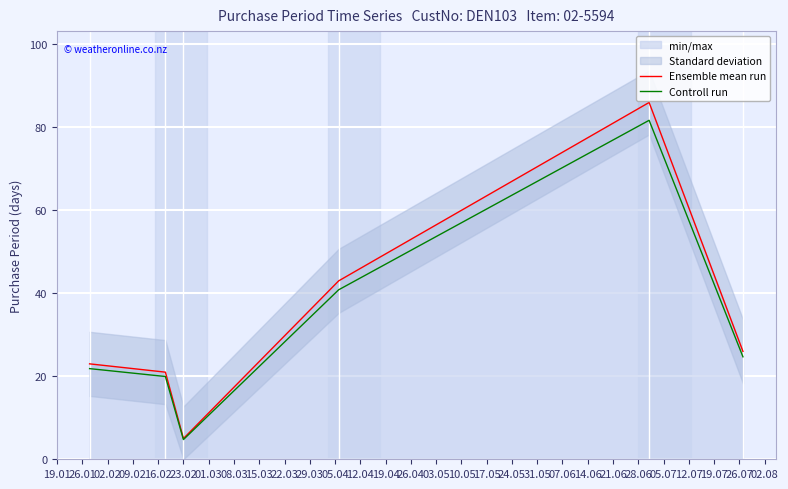

What position from the left is 23.02?

3